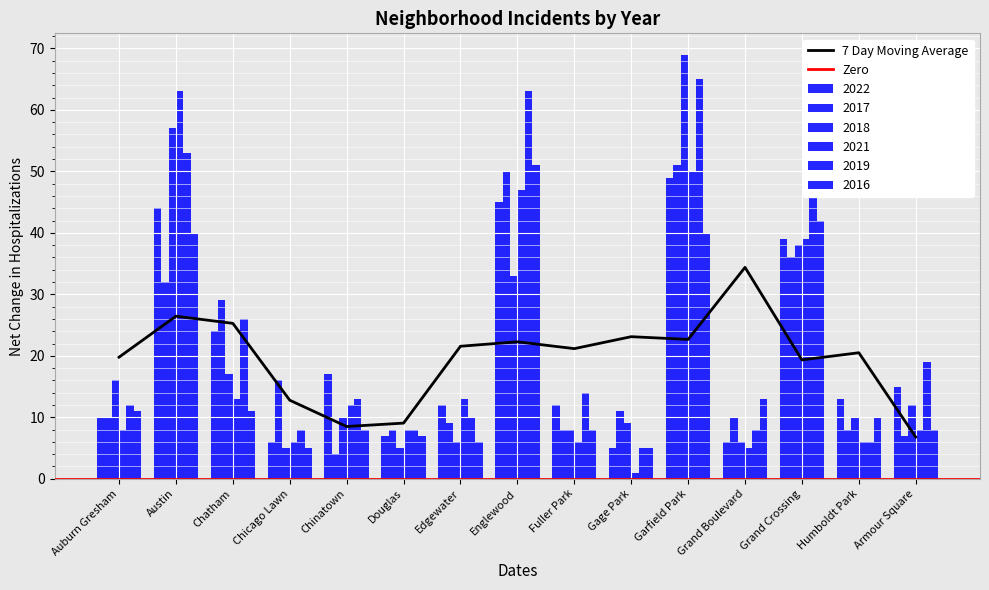

Which has a higher value, Humboldt Park or Edgewater?

Humboldt Park